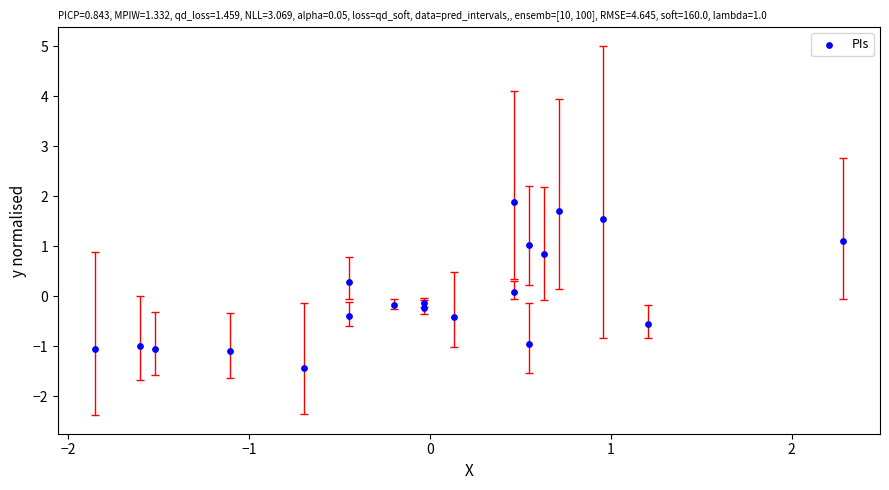

What is the range of Y values (max minus min)?

3.3